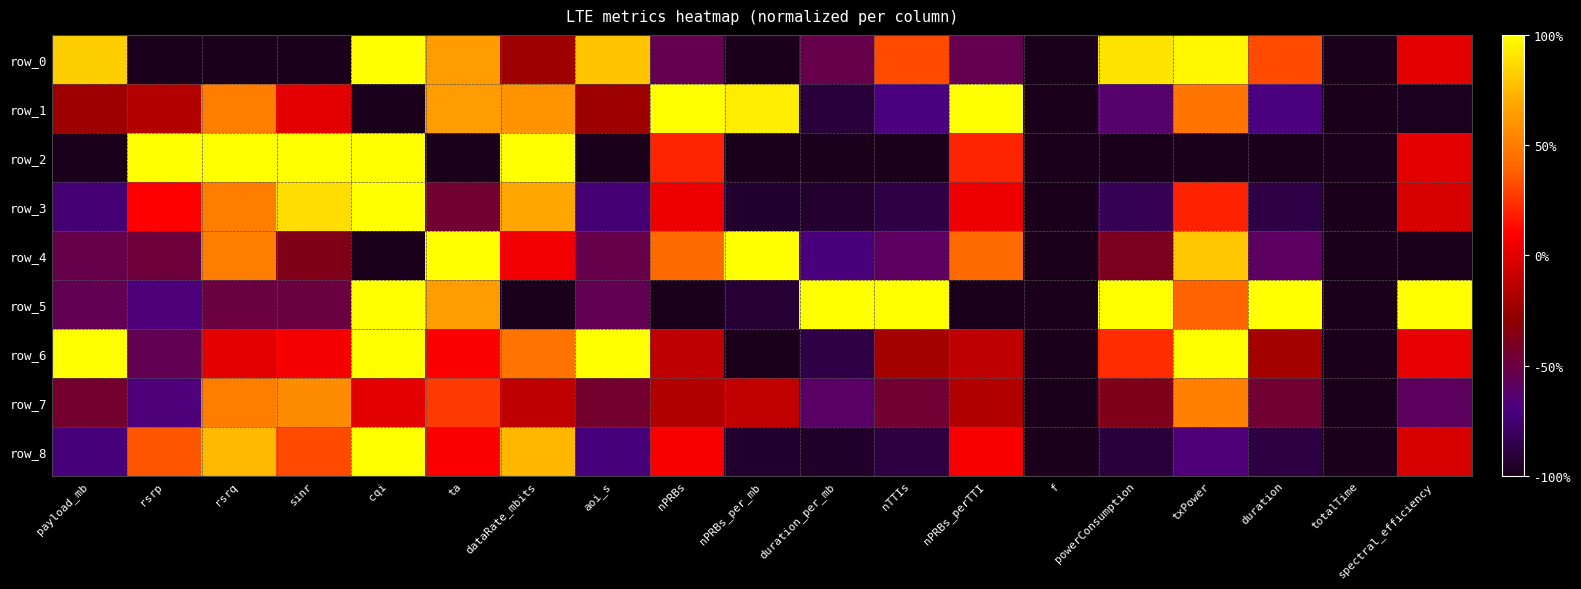

At how many categories does at least one series exceed 0?

17